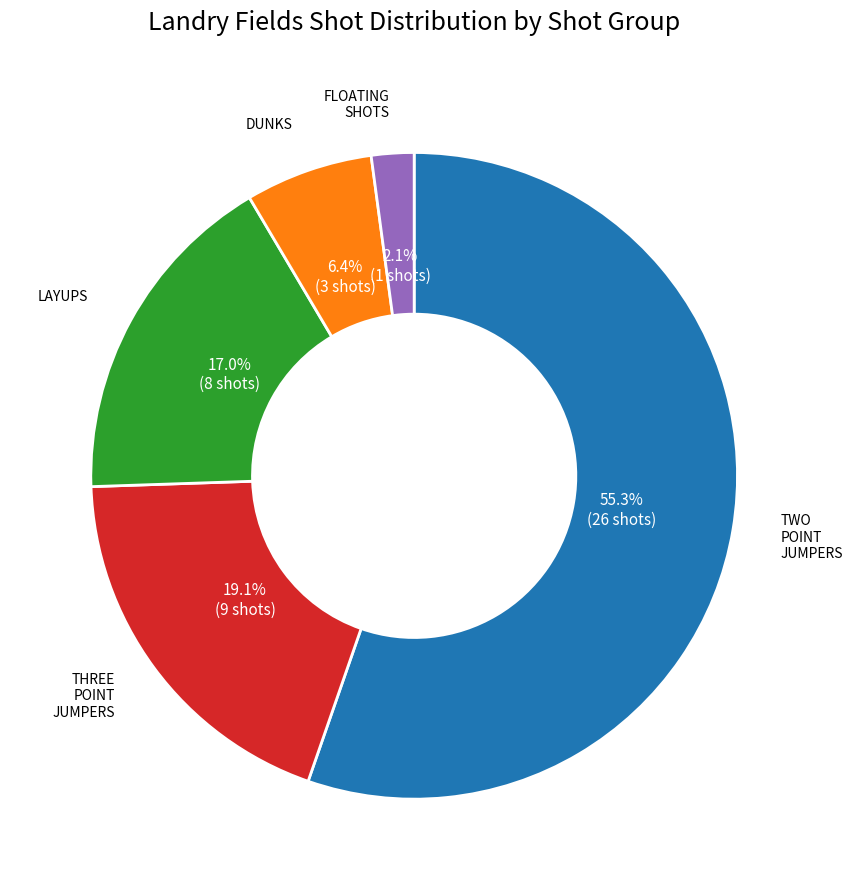

To the nearest percent, what is the difference between the largest and smallest slice percentages?

53%